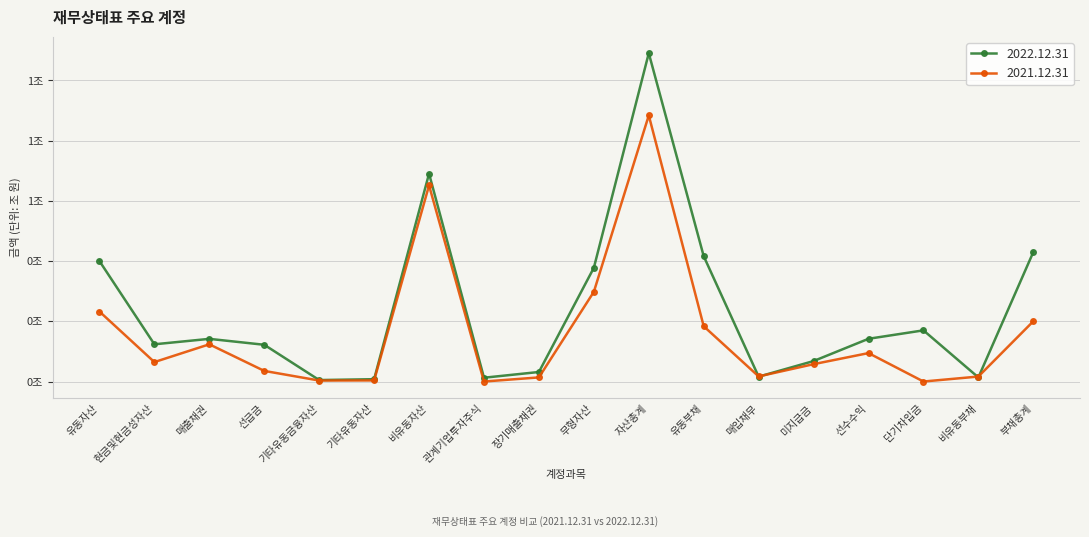

How many interior local peaks does the 2021.12.31 series have?

4